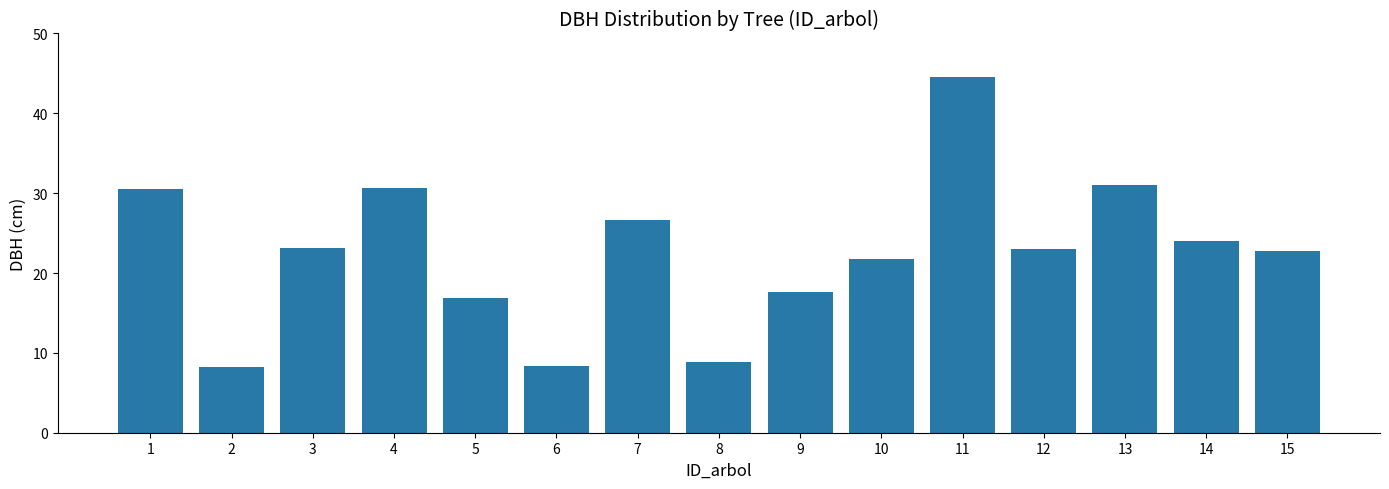

What is the difference between the values at 10 and 2?

13.5